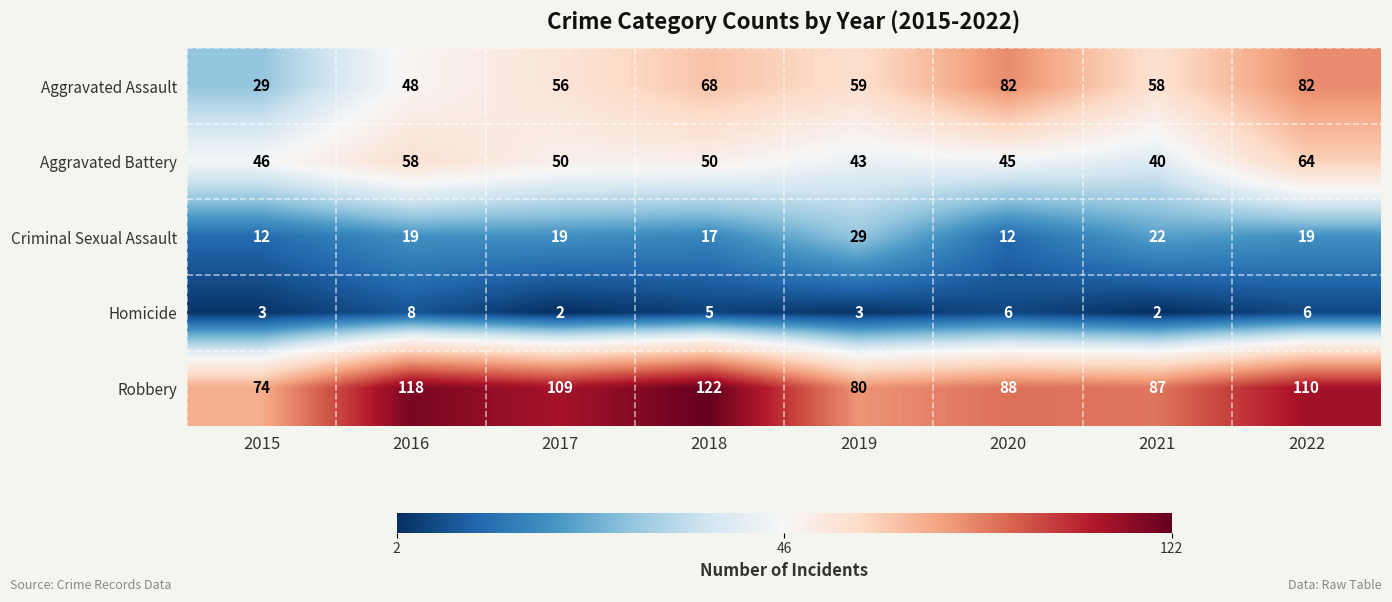

What is the difference between the Criminal Sexual Assault values at 2022 and 2015?

7